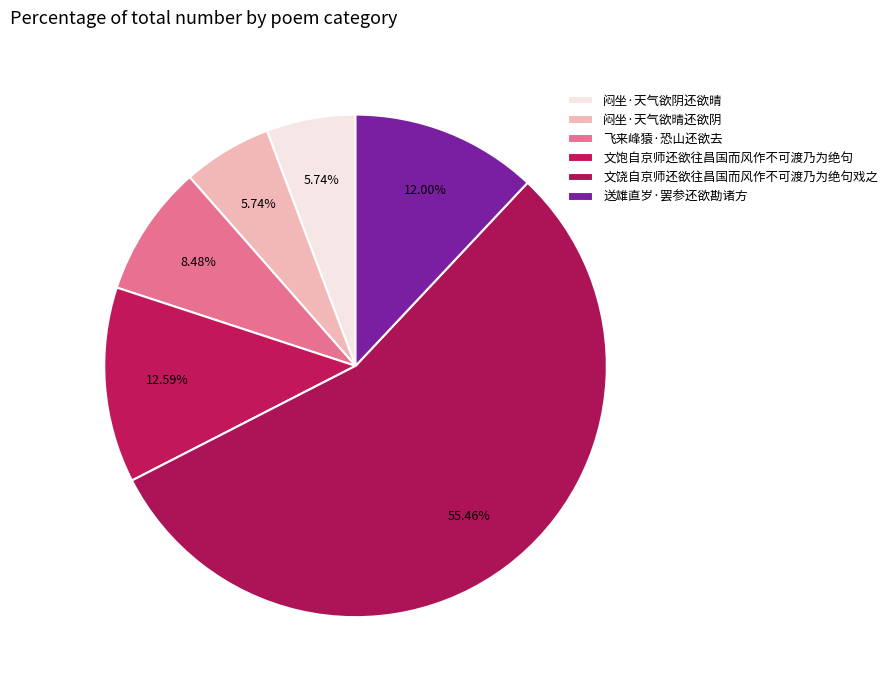

Which category accounts for the majority?

文饶自京师还欲往昌国而风作不可渡乃为绝句戏之